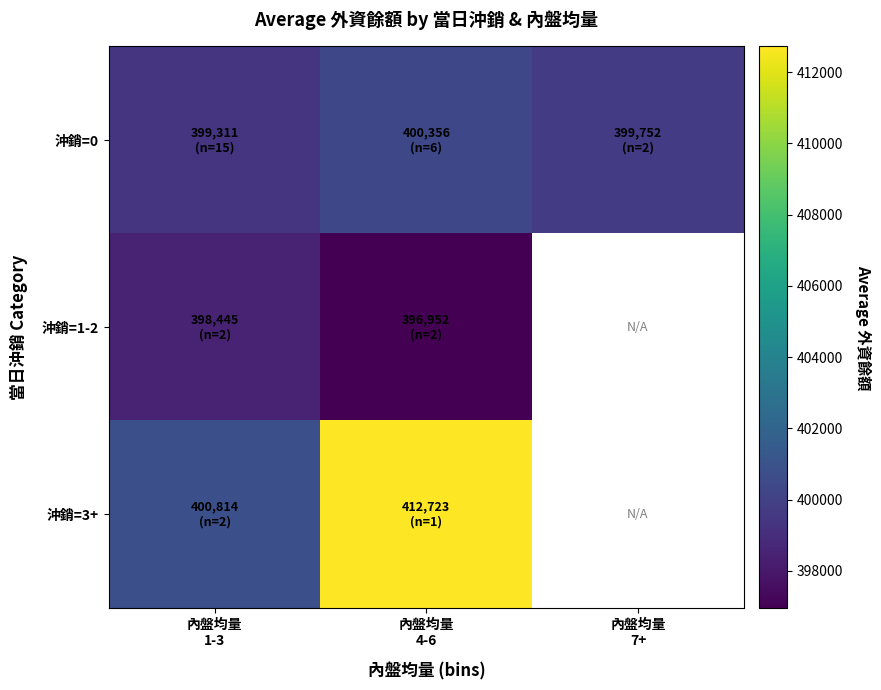

Rank the series at 內盤均量 4-6 from highest to lowest value.

沖銷=3+, 沖銷=0, 沖銷=1-2